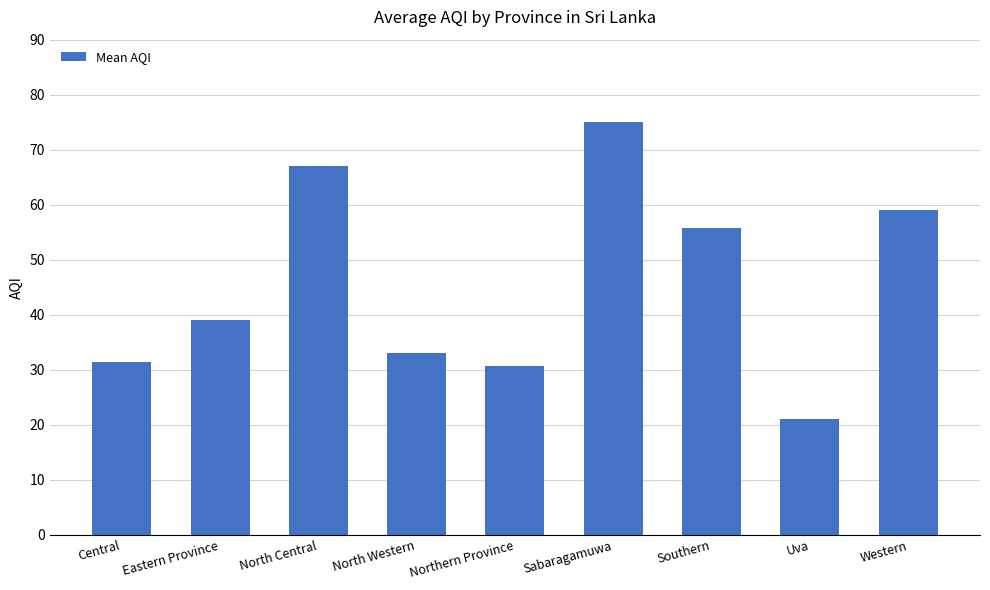

Reading right to left, transcribe all the data shown in this chart.

59.0	21.0	55.8	75.0	30.8	33.0	67.0	39.0	31.5